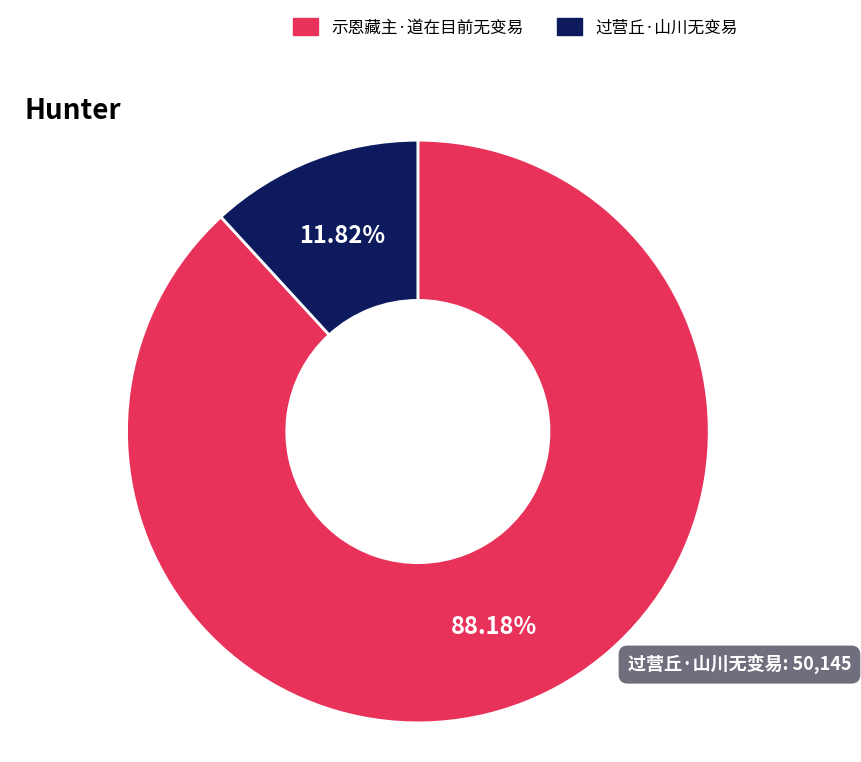

To the nearest percent, what is the difference between the largest and smallest slice percentages?

76%